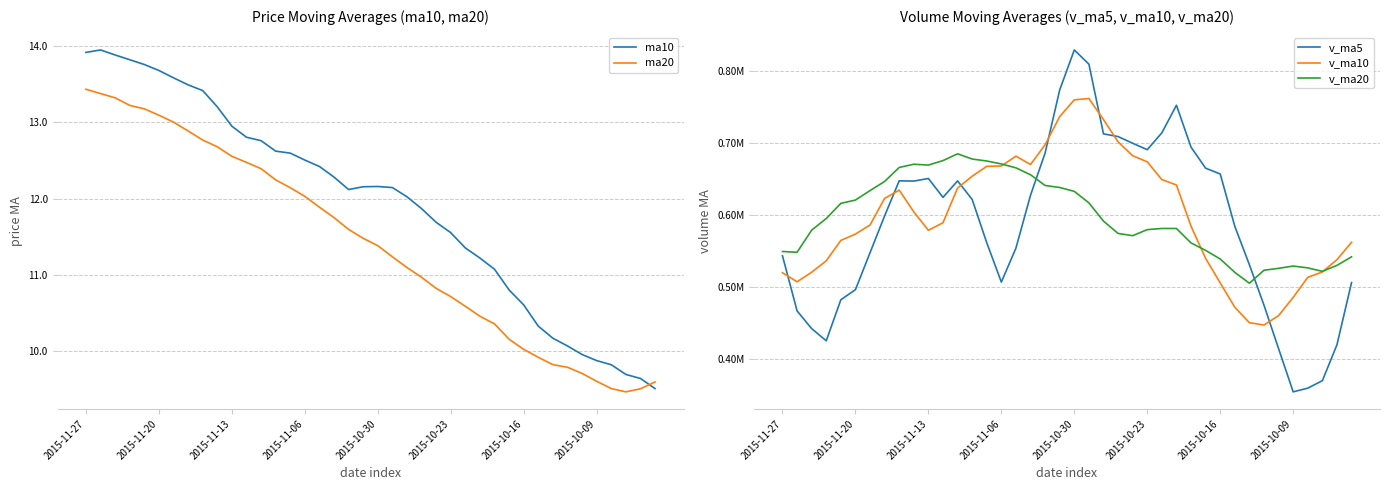

How many data points in ma20 are above 11?

23